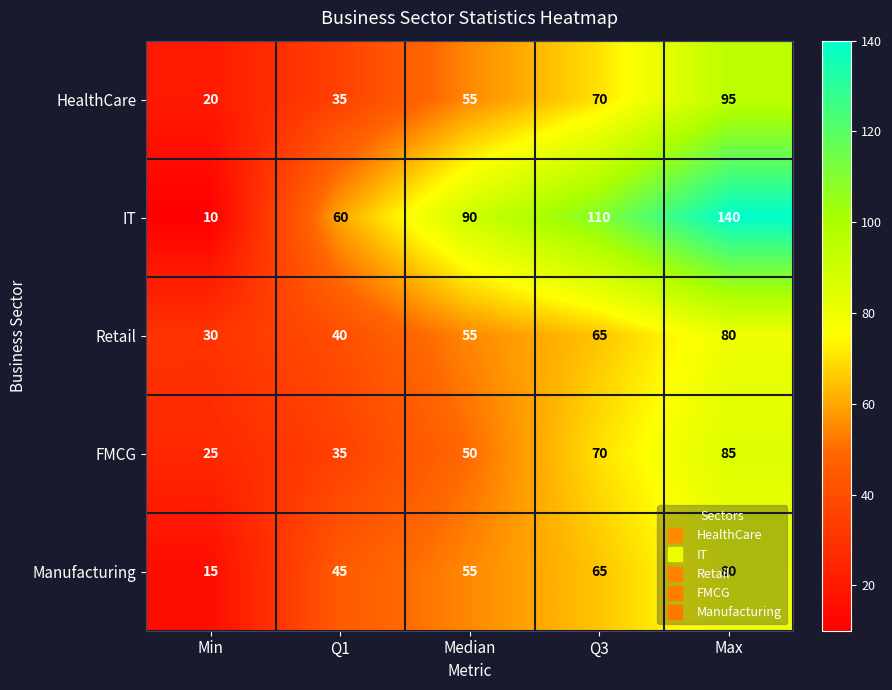

What value does the Retail series have at Min, to the nearest 10?

30